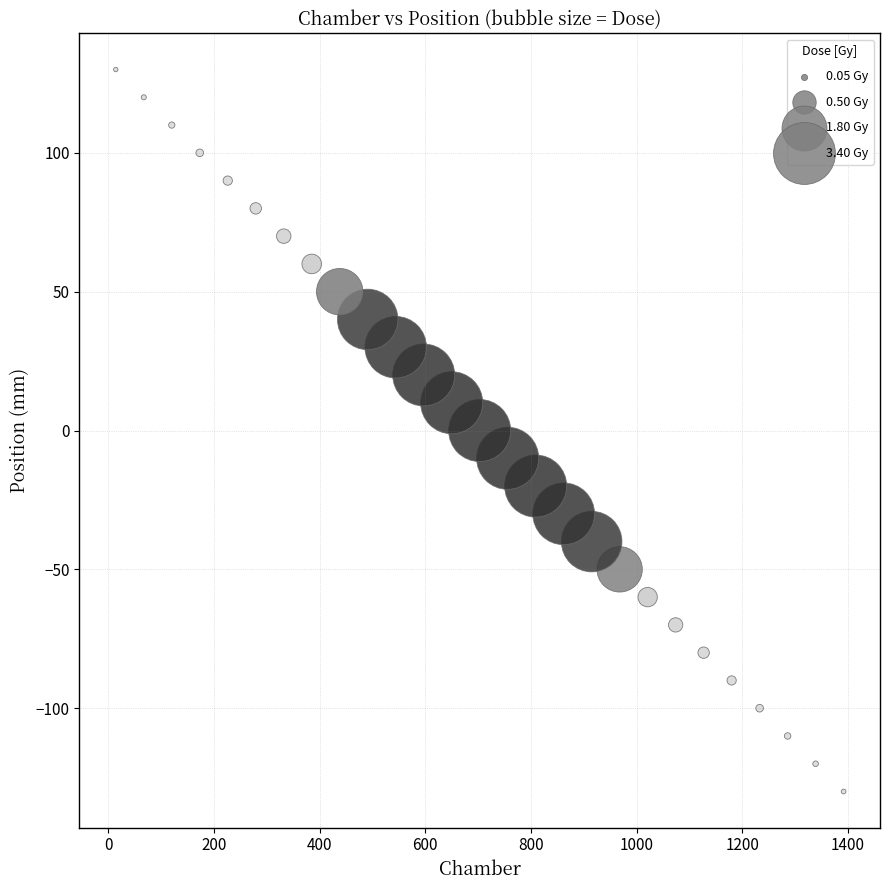

What is the range of X values (max minus min)?

1378